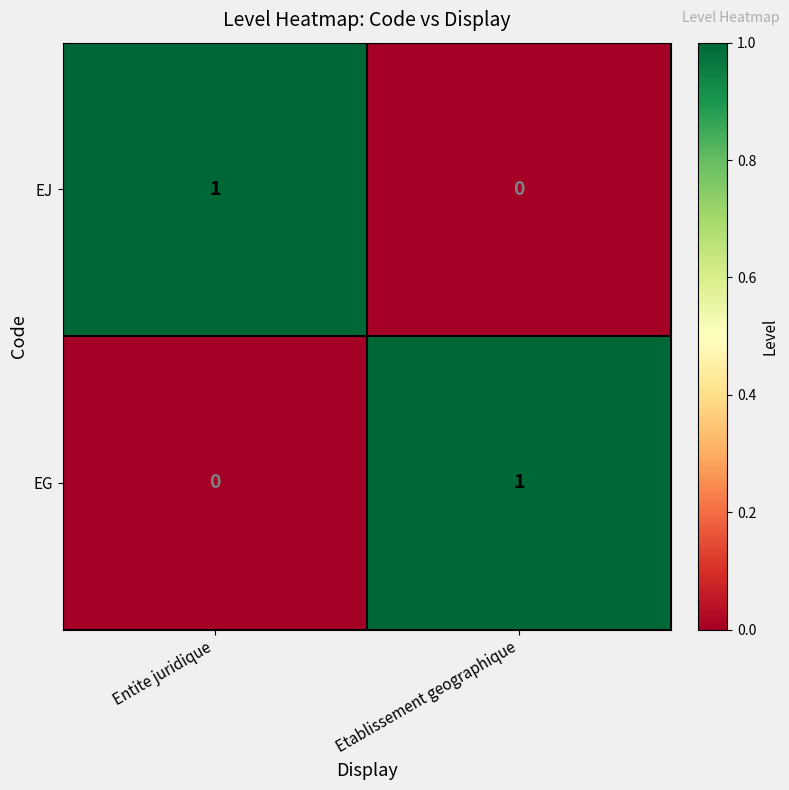

How many series are shown in this chart?

2